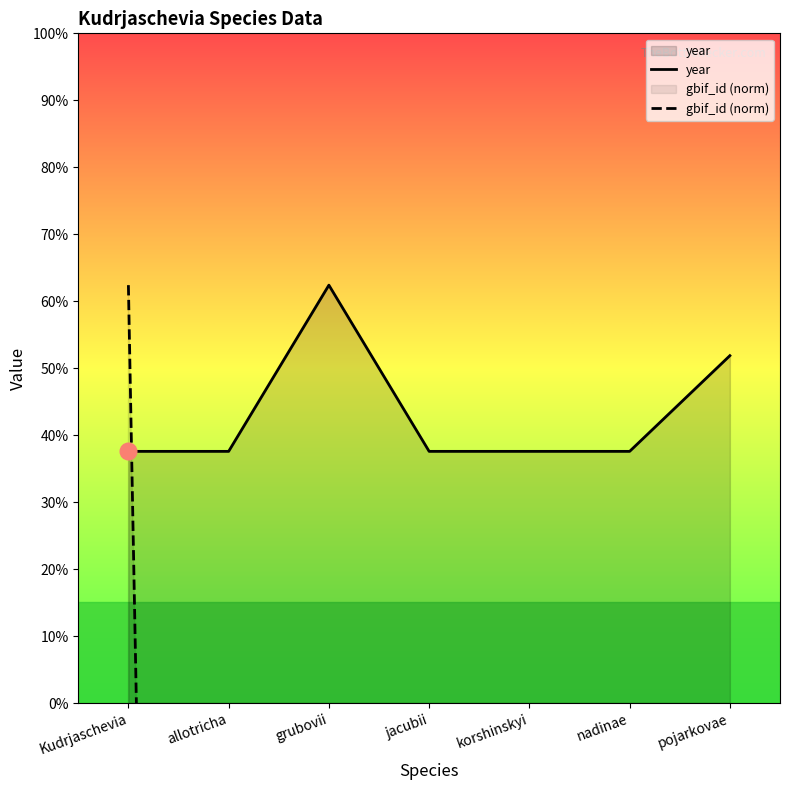

List the labels in order of gbif_id (norm) value, largest first.

Kudrjaschevia, korshinskyi, nadinae, pojarkovae, allotricha, grubovii, jacubii